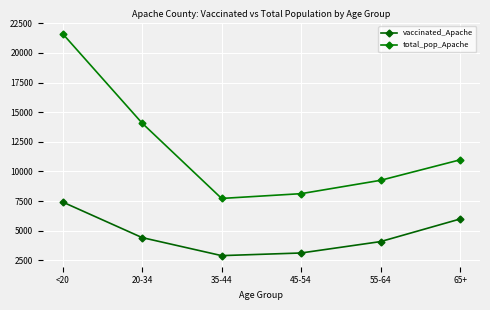

What is the sum of the total_pop_Apache values at 20-34 and 35-44?

21808